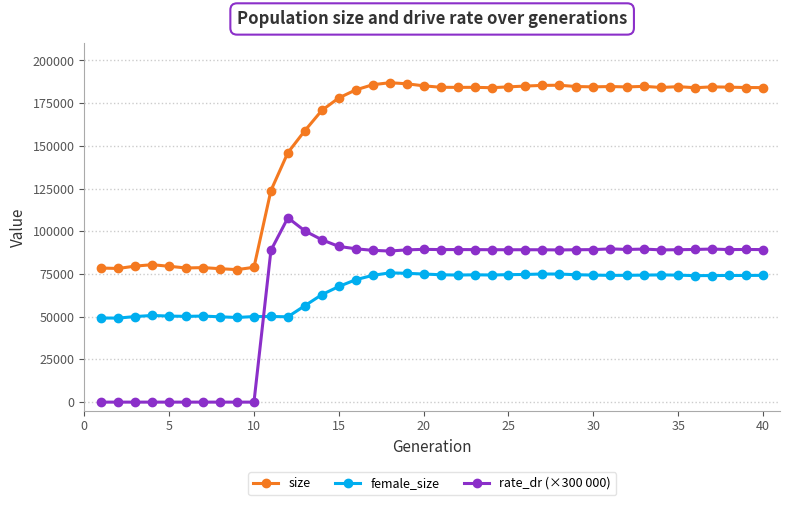

Which series has the largest total across all categories?

size